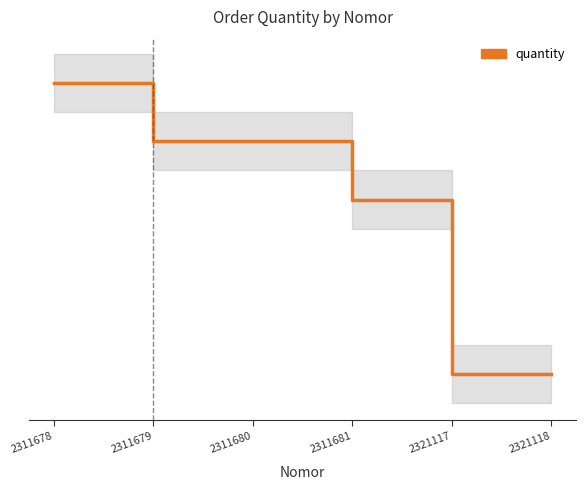

What is the value of the 3rd point from the left?

5